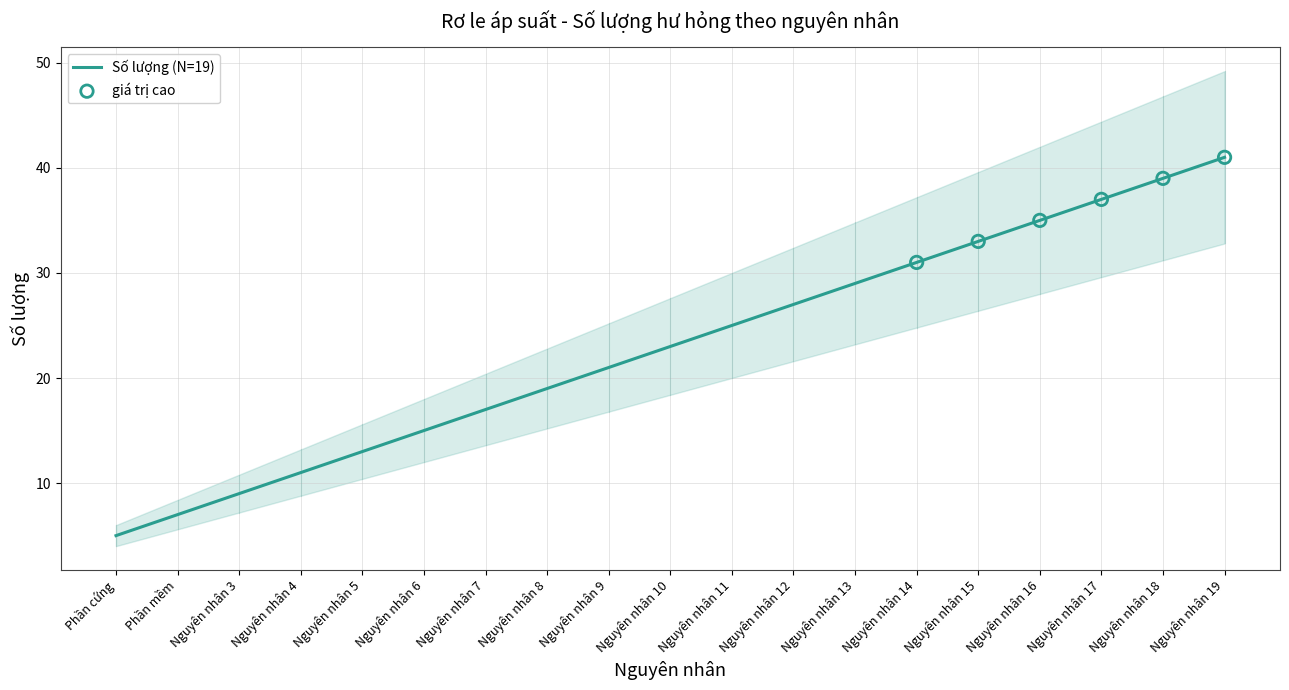

Approximately how many times larger is the value at Nguyên nhân 18 compared to Nguyên nhân 4?

3.5